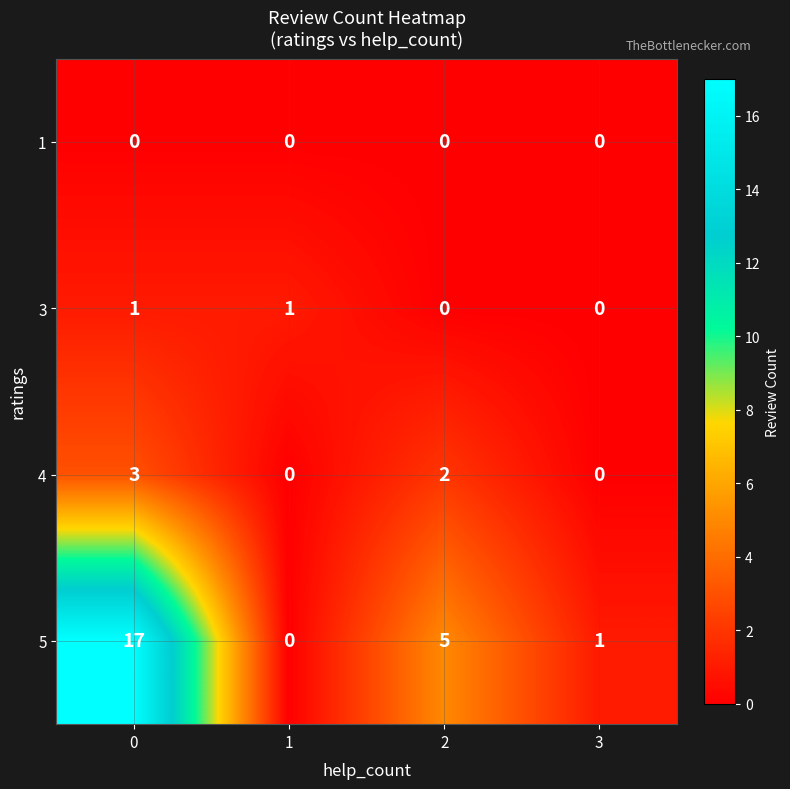

What is the total value across all series at 2?

7